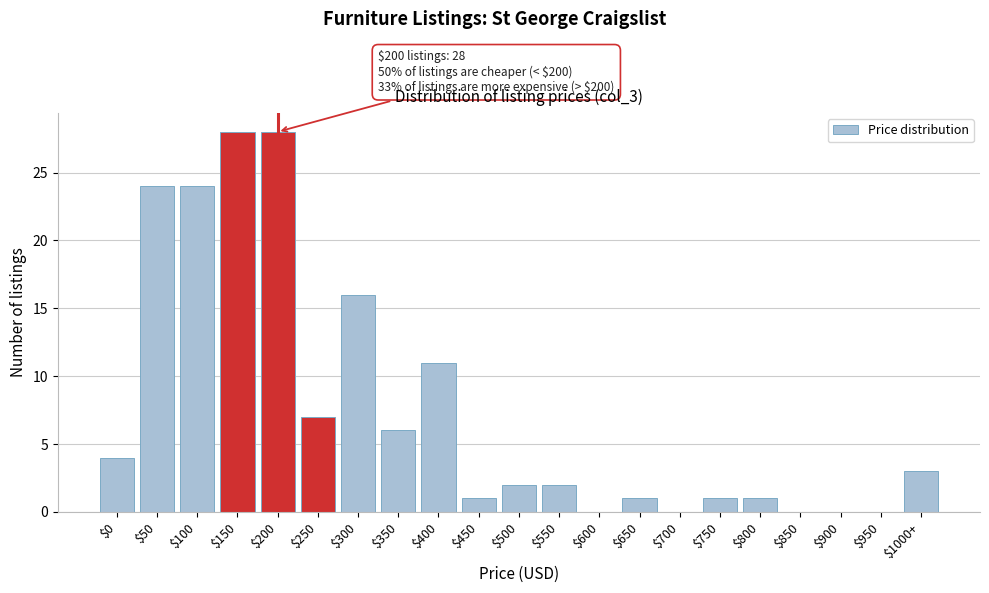

Where is the data nearest to the value 14?

$300